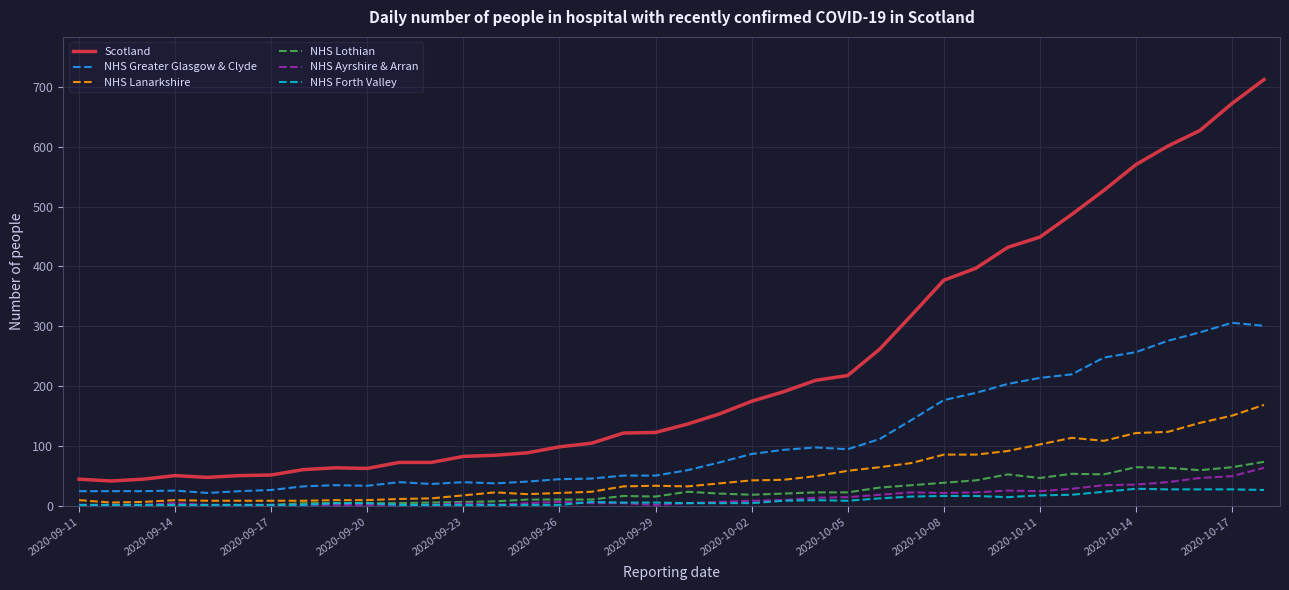

What is the greatest value displayed?

712